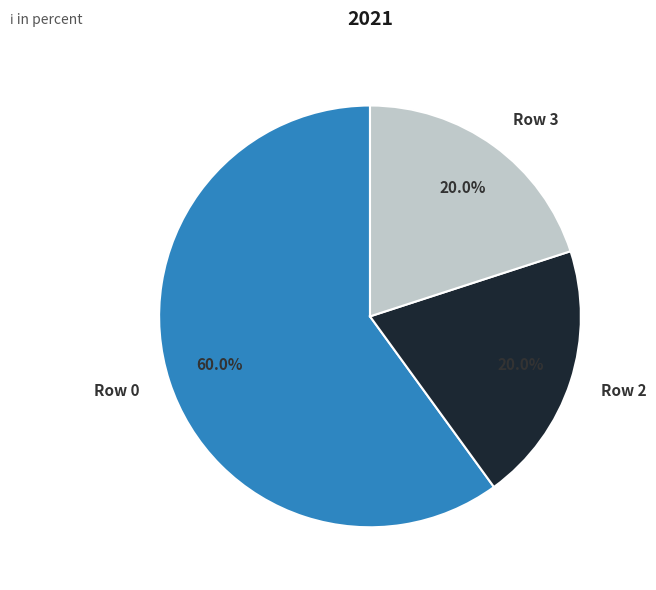

Does Row 2 account for over 50% of the chart?

No